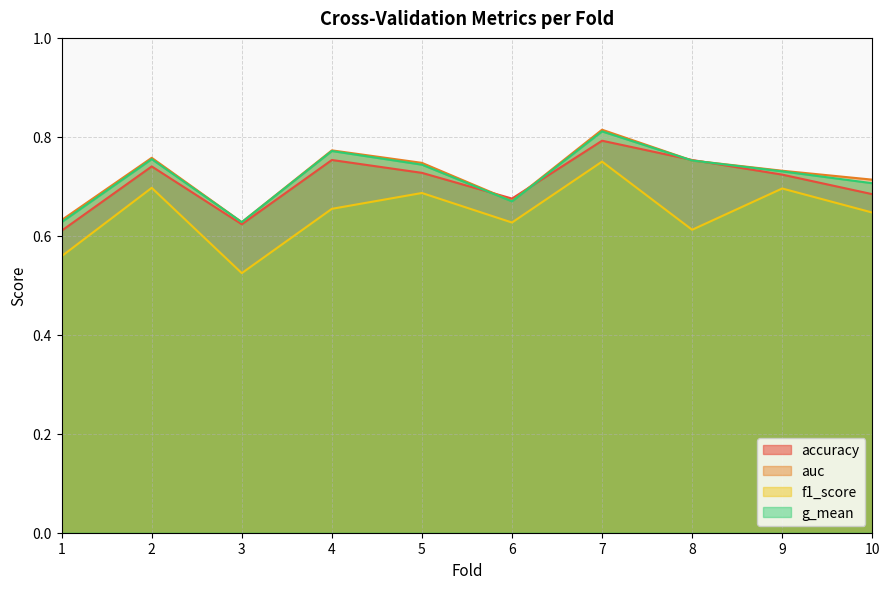

How many categories are shown in the chart?

10